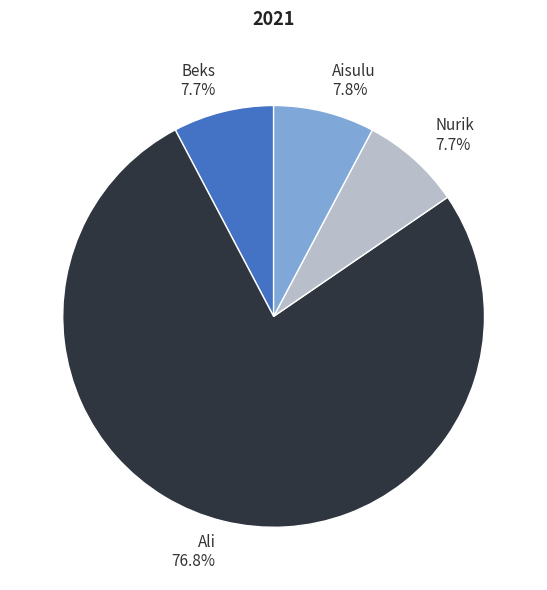

What is the ratio of the value at Ali to the value at Nurik?

10.0